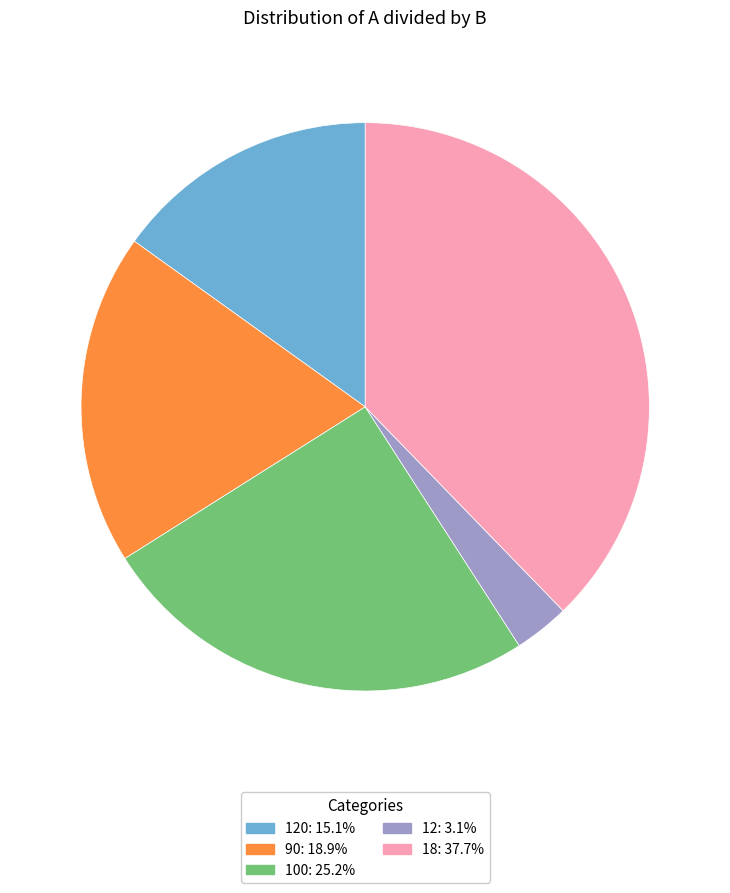

Is there any slice that represents more than half of the pie?

No